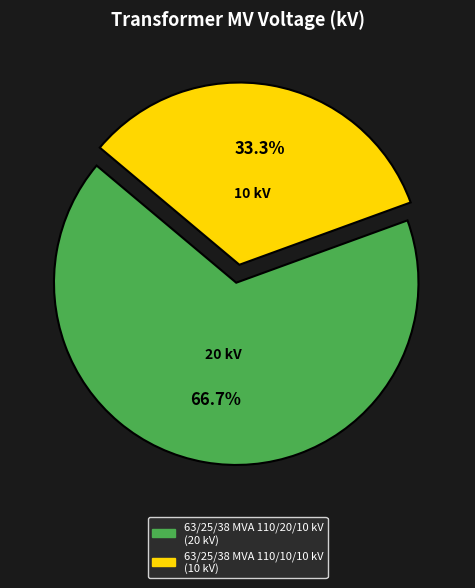

Which slice is the largest?

63/25/38 MVA 110/20/10 kV